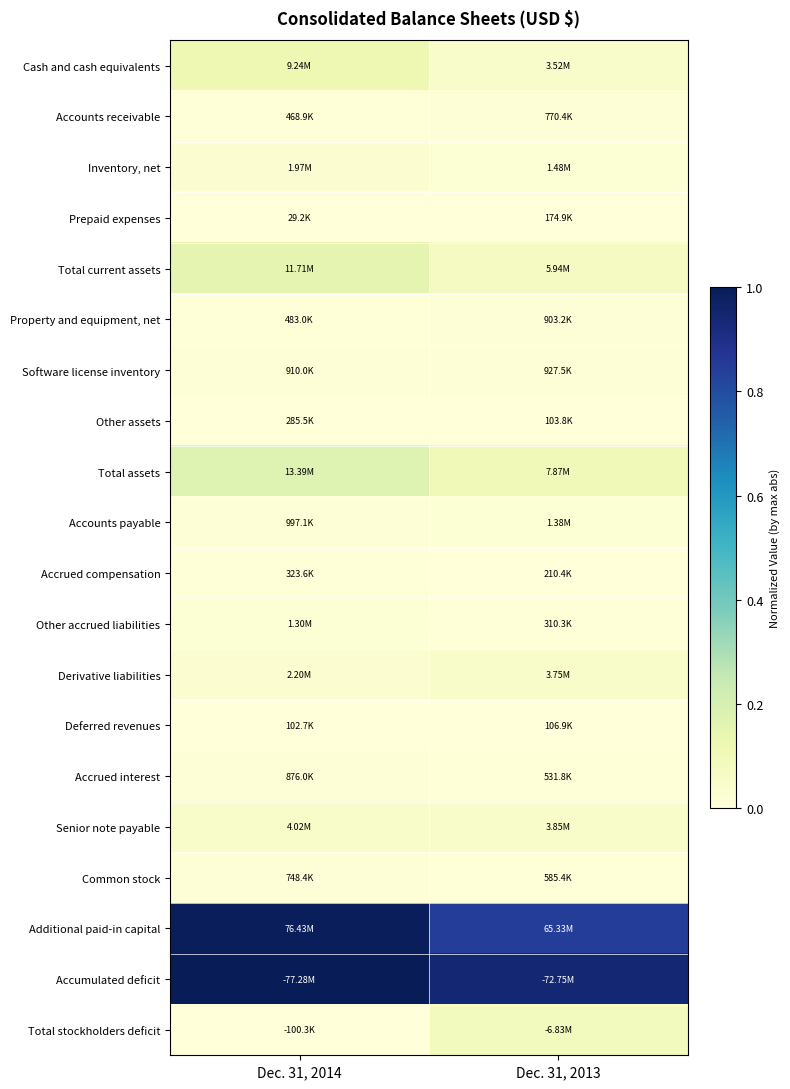

Which label corresponds to the largest value in the chart?

Dec. 31, 2014